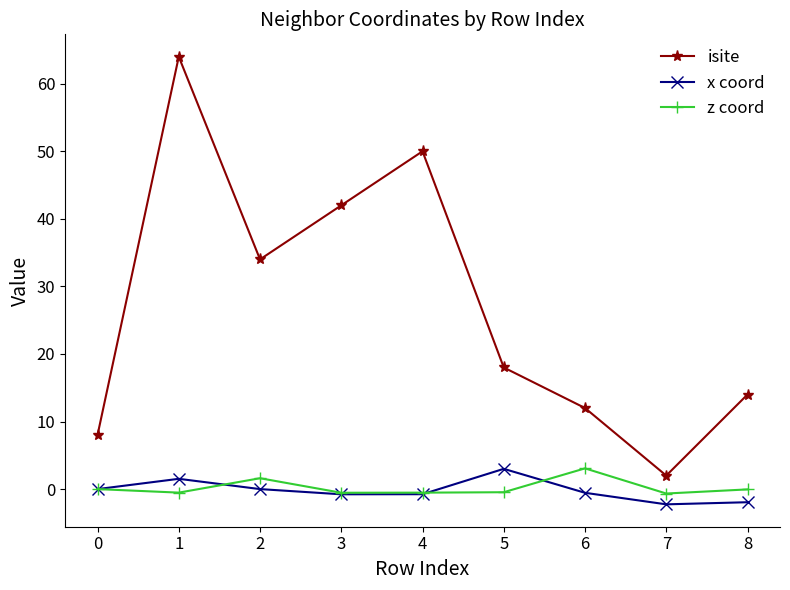

What is the minimum value shown in the chart?

-2.3